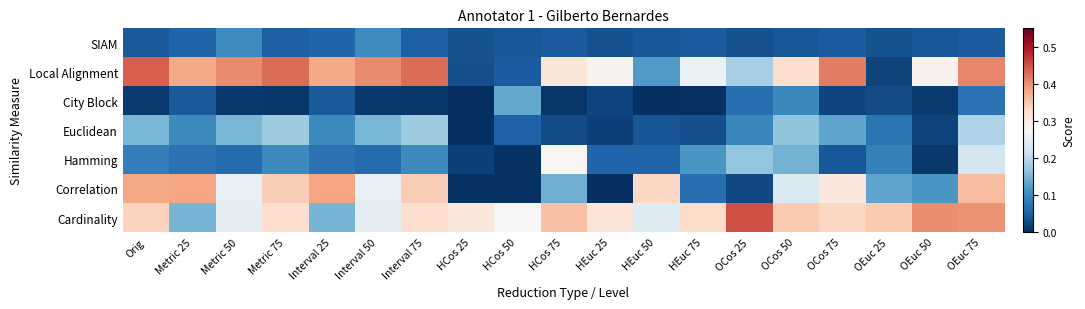

What is the total value across all series at OEuc 25?

0.7